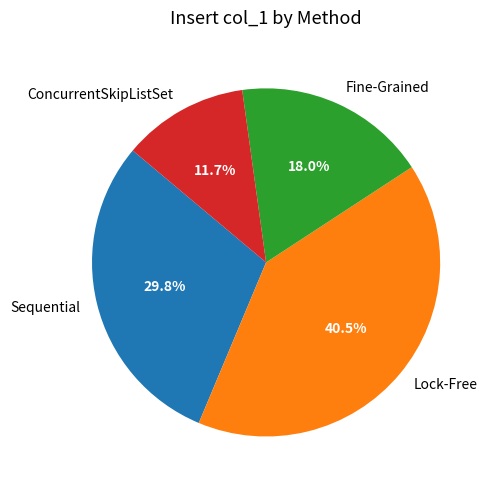

To the nearest percent, what is the difference between the largest and smallest slice percentages?

29%